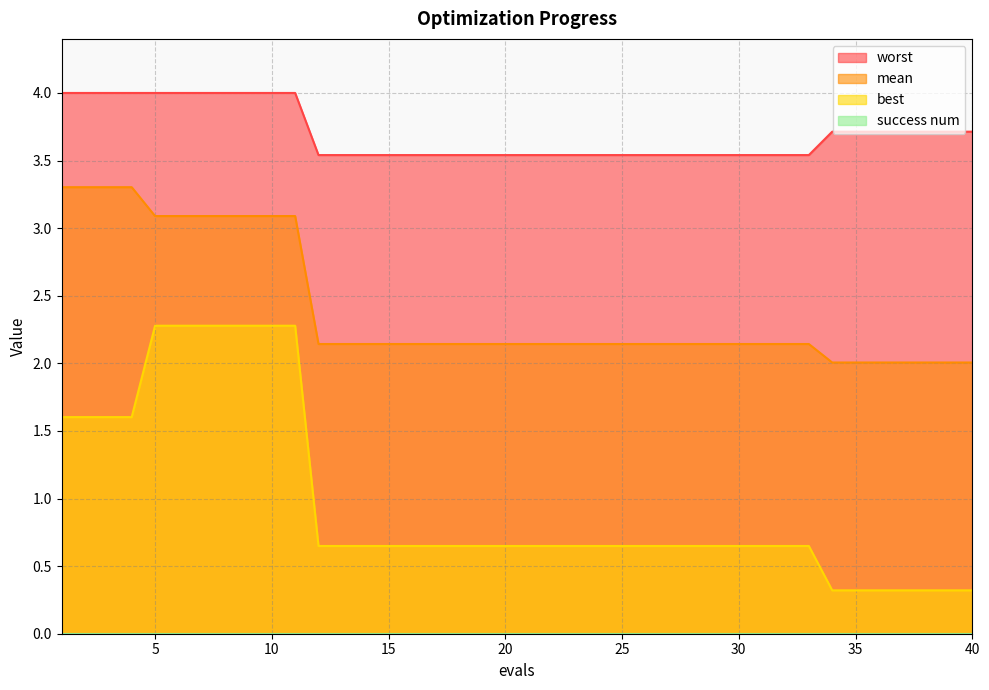

Reading right to left, transcribe all the data shown in this chart.

mean: 40=2.0	39=2.0	38=2.0	37=2.0	36=2.0	35=2.0	34=2.0	33=2.1	32=2.1	31=2.1	30=2.1	29=2.1	28=2.1	27=2.1	26=2.1	25=2.1	24=2.1	23=2.1	22=2.1	21=2.1	20=2.1	19=2.1	18=2.1	17=2.1	16=2.1	15=2.1	14=2.1	13=2.1	12=2.1	11=3.1	10=3.1	9=3.1	8=3.1	7=3.1	6=3.1	5=3.1	4=3.3	3=3.3	2=3.3	1=3.3
best: 40=0.3	39=0.3	38=0.3	37=0.3	36=0.3	35=0.3	34=0.3	33=0.6	32=0.6	31=0.6	30=0.6	29=0.6	28=0.6	27=0.6	26=0.6	25=0.6	24=0.6	23=0.6	22=0.6	21=0.6	20=0.6	19=0.6	18=0.6	17=0.6	16=0.6	15=0.6	14=0.6	13=0.6	12=0.6	11=2.3	10=2.3	9=2.3	8=2.3	7=2.3	6=2.3	5=2.3	4=1.6	3=1.6	2=1.6	1=1.6
worst: 40=3.7	39=3.7	38=3.7	37=3.7	36=3.7	35=3.7	34=3.7	33=3.5	32=3.5	31=3.5	30=3.5	29=3.5	28=3.5	27=3.5	26=3.5	25=3.5	24=3.5	23=3.5	22=3.5	21=3.5	20=3.5	19=3.5	18=3.5	17=3.5	16=3.5	15=3.5	14=3.5	13=3.5	12=3.5	11=4.0	10=4.0	9=4.0	8=4.0	7=4.0	6=4.0	5=4.0	4=4.0	3=4.0	2=4.0	1=4.0